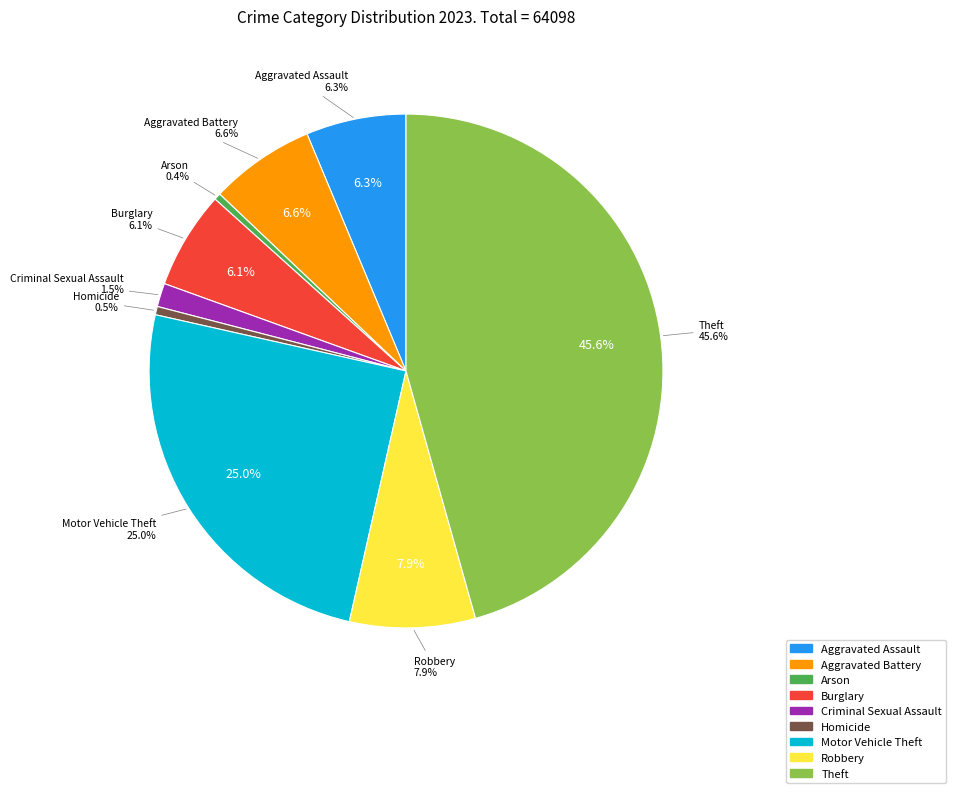

What is the total percentage of Criminal Sexual Assault and Homicide?

2.0%